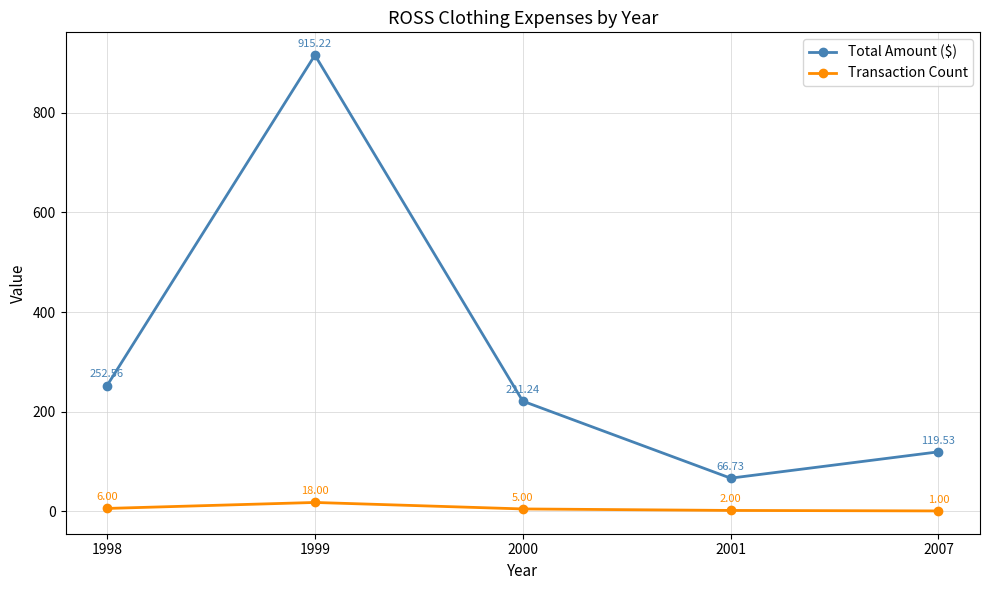

True or false: Total Amount ($) has a value of 64.8 at 2007.

False